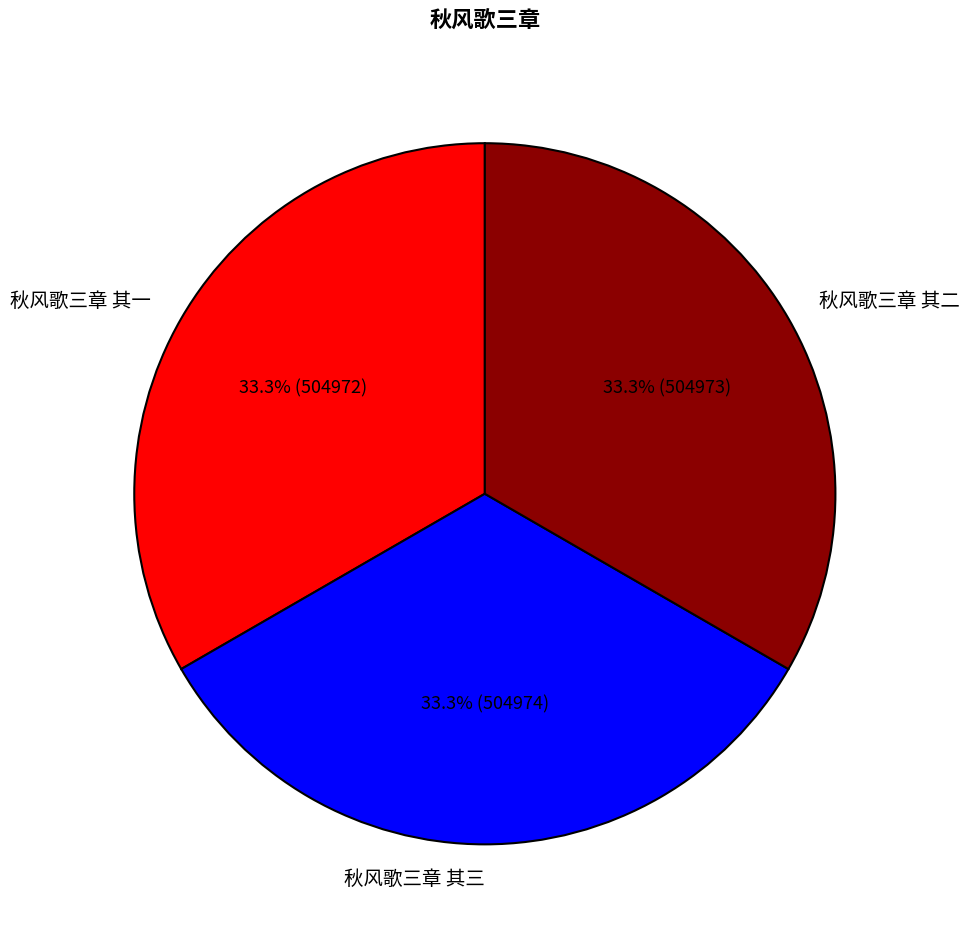

Is it true that 秋风歌三章 其一 is 33% of the pie?

True